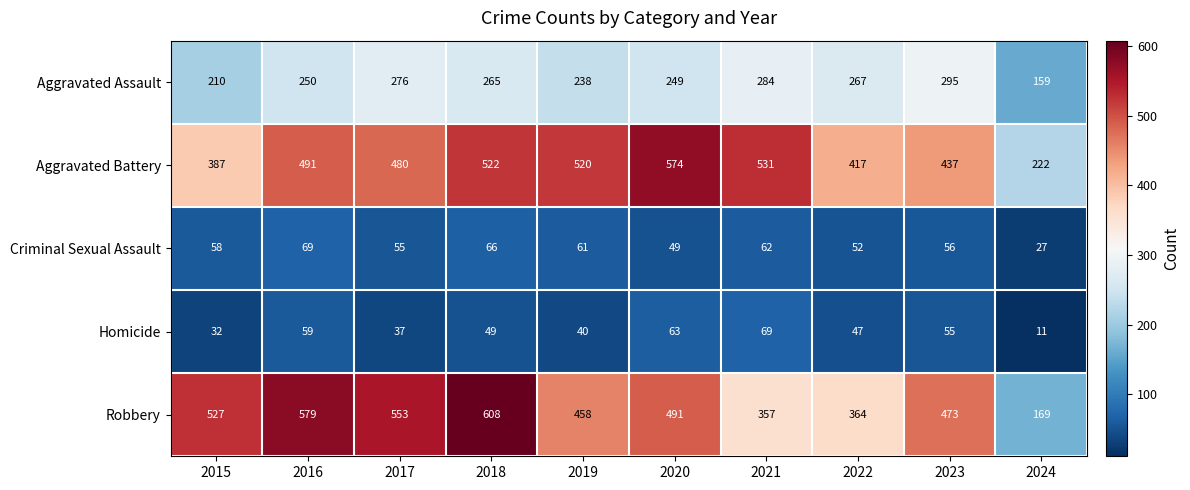

What is the average value of the Homicide series?

46